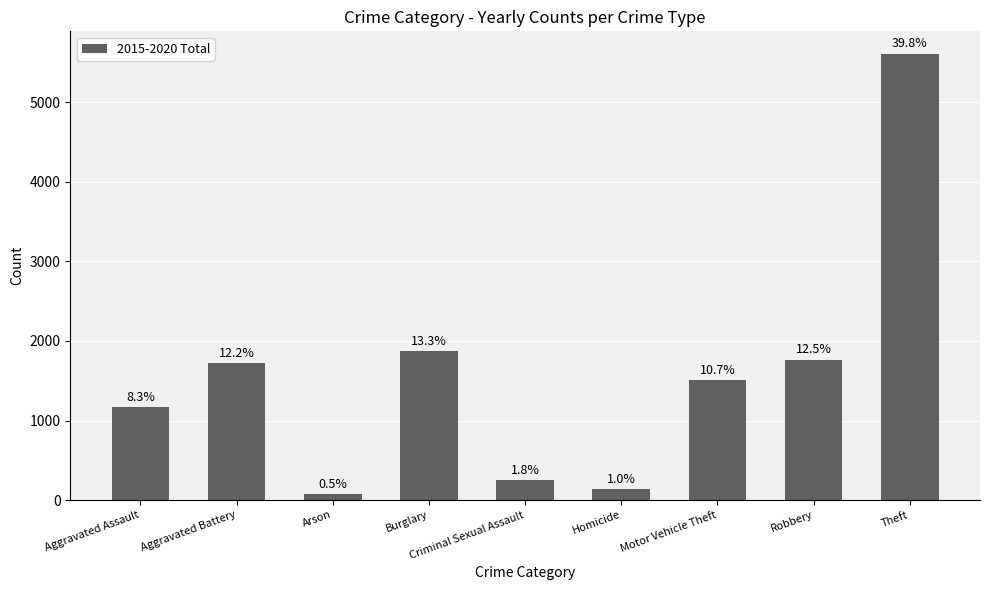

Which category has the highest value across all series?

Theft